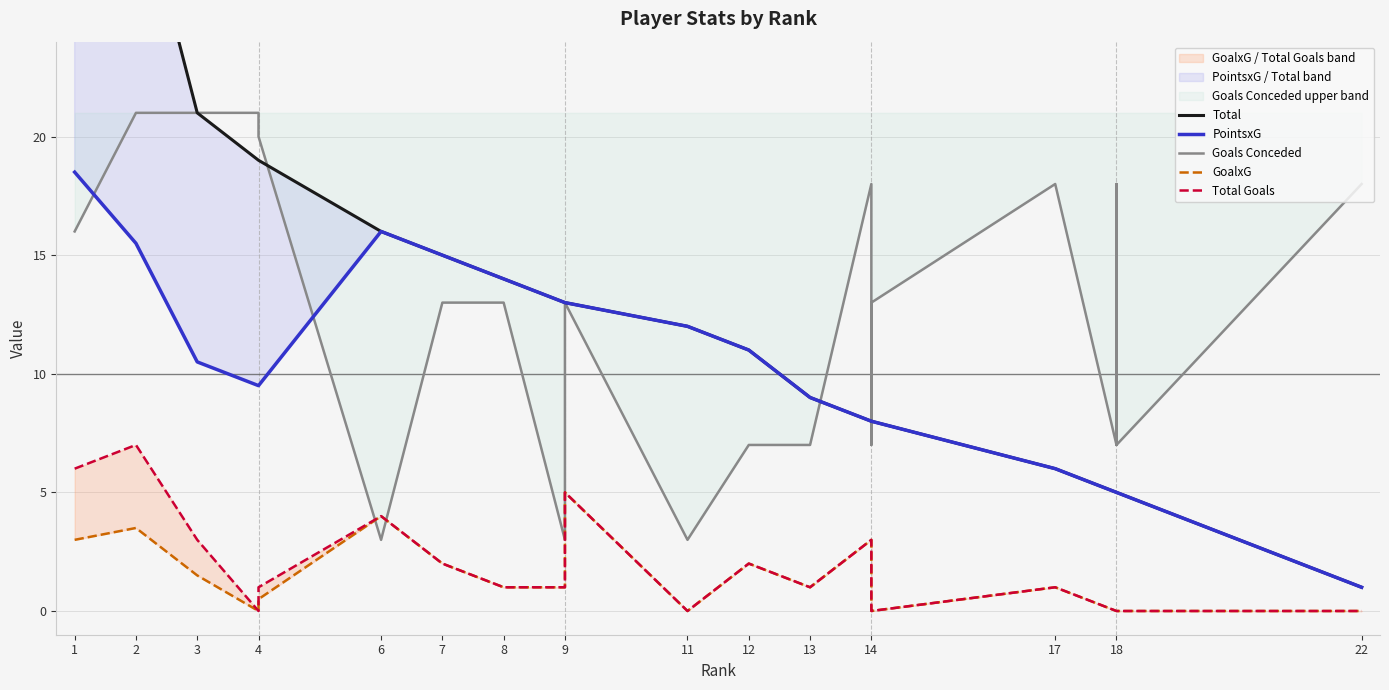

At which category is the sum across all series the highest?

1